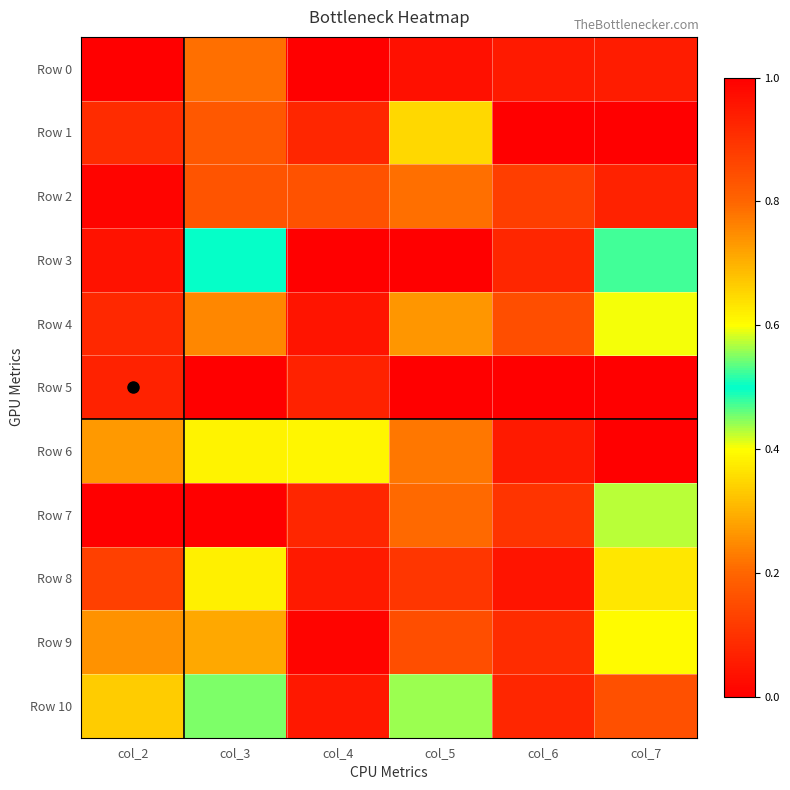

Between col_2 and col_4, which is larger?

col_2